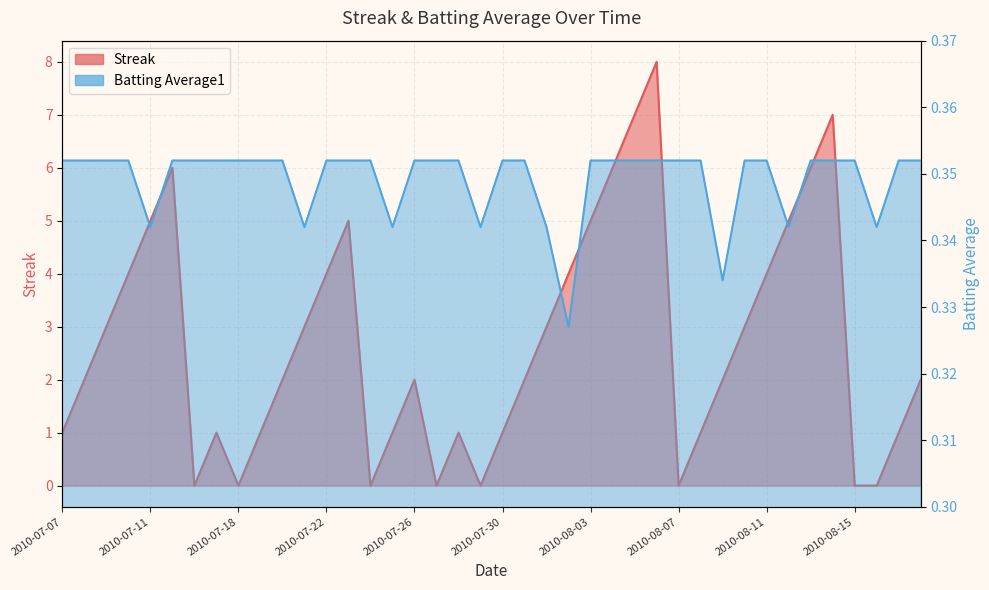

What are all the series names shown in the legend?

Streak, Batting Average1